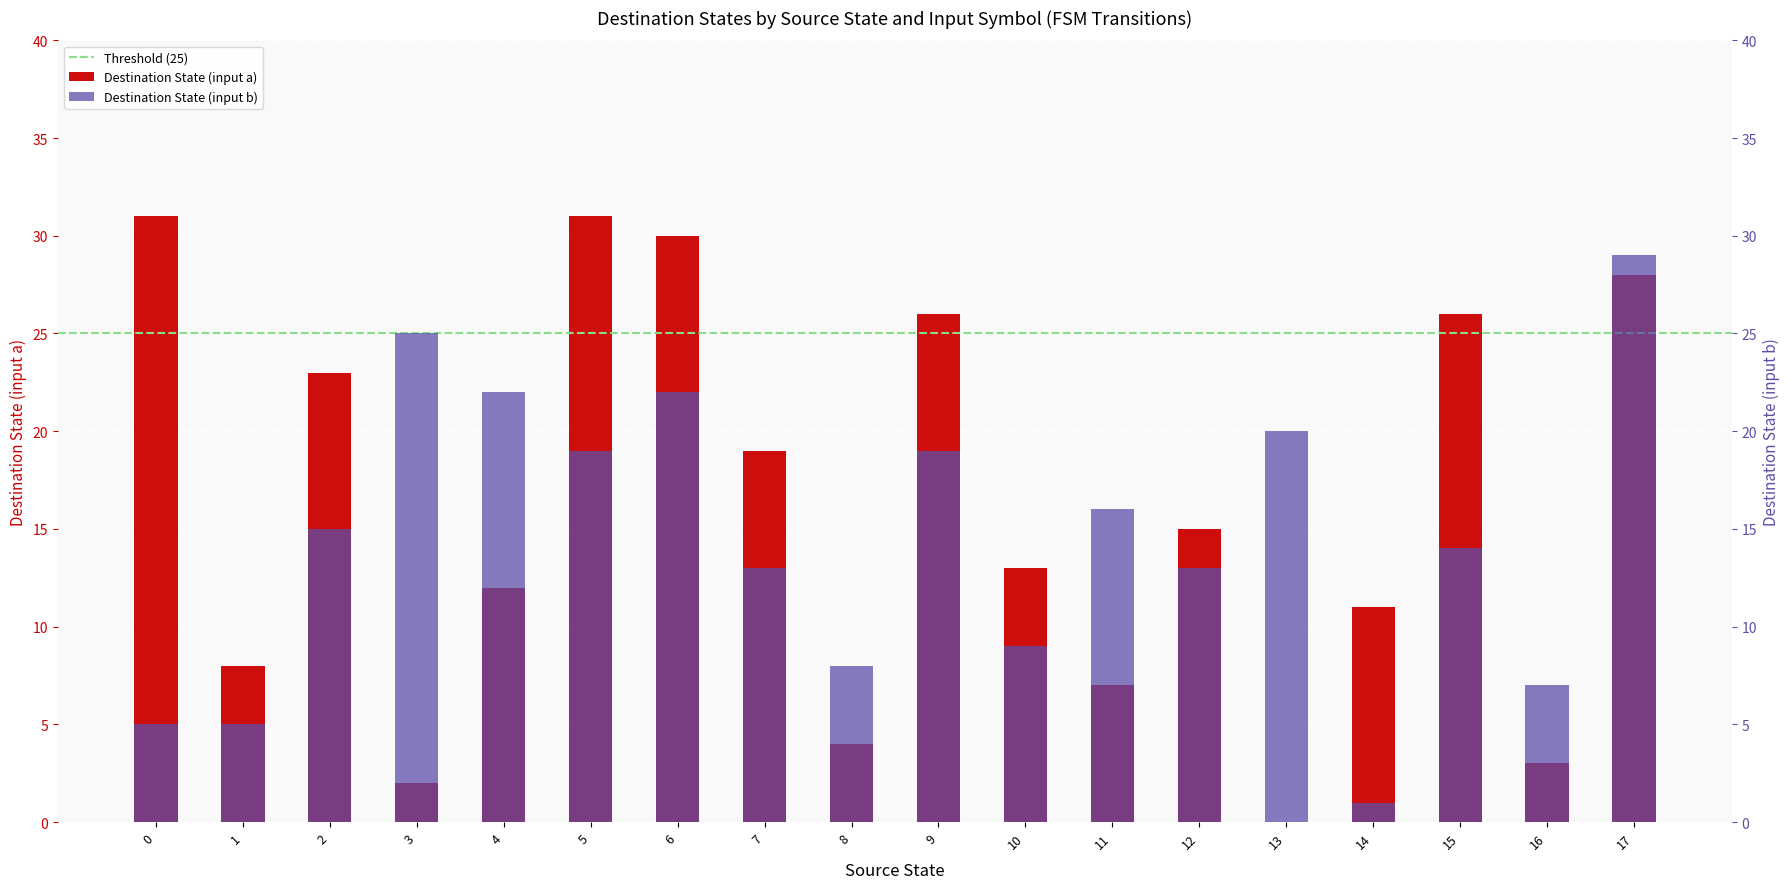

Does the chart contain stacked bars?

No